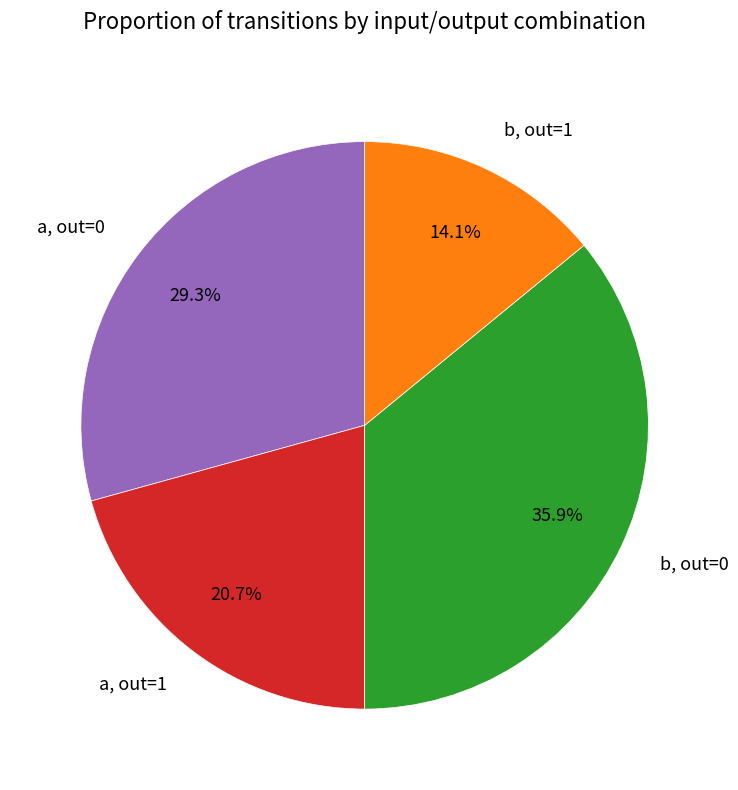

How much of the chart is everything except a, out=1?

79.3%